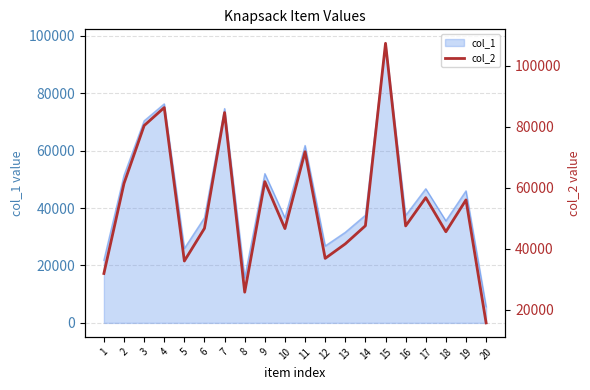

What is the difference between the maximum and minimum values?

91735